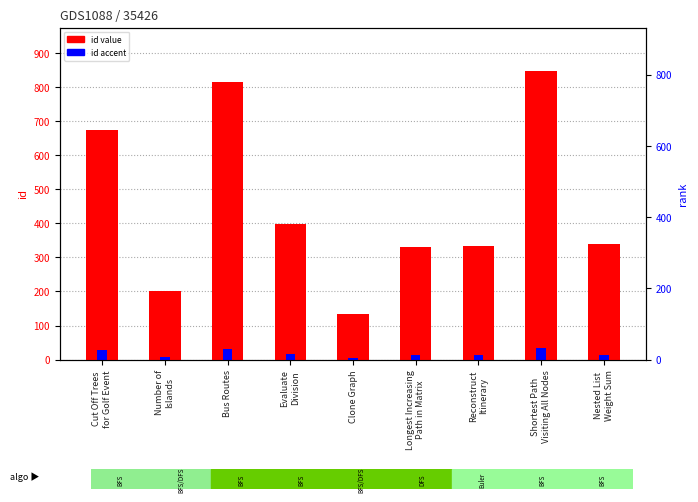

True or false: id (accent) has a value of 19.8 at Nested List
Weight Sum.

False